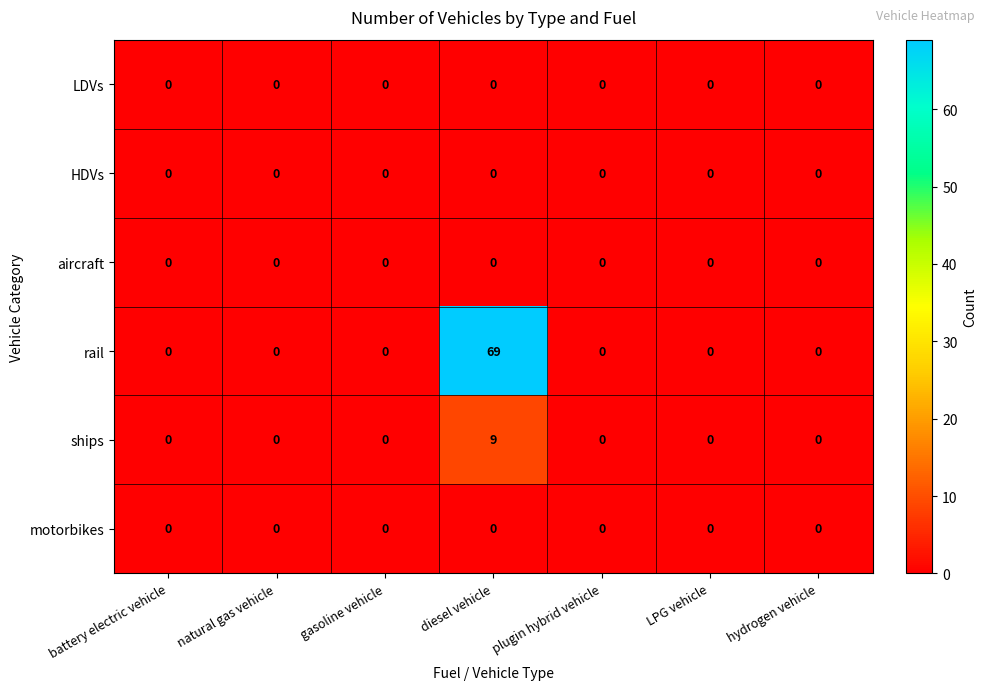

At which category does the chart reach its peak across all series?

diesel vehicle